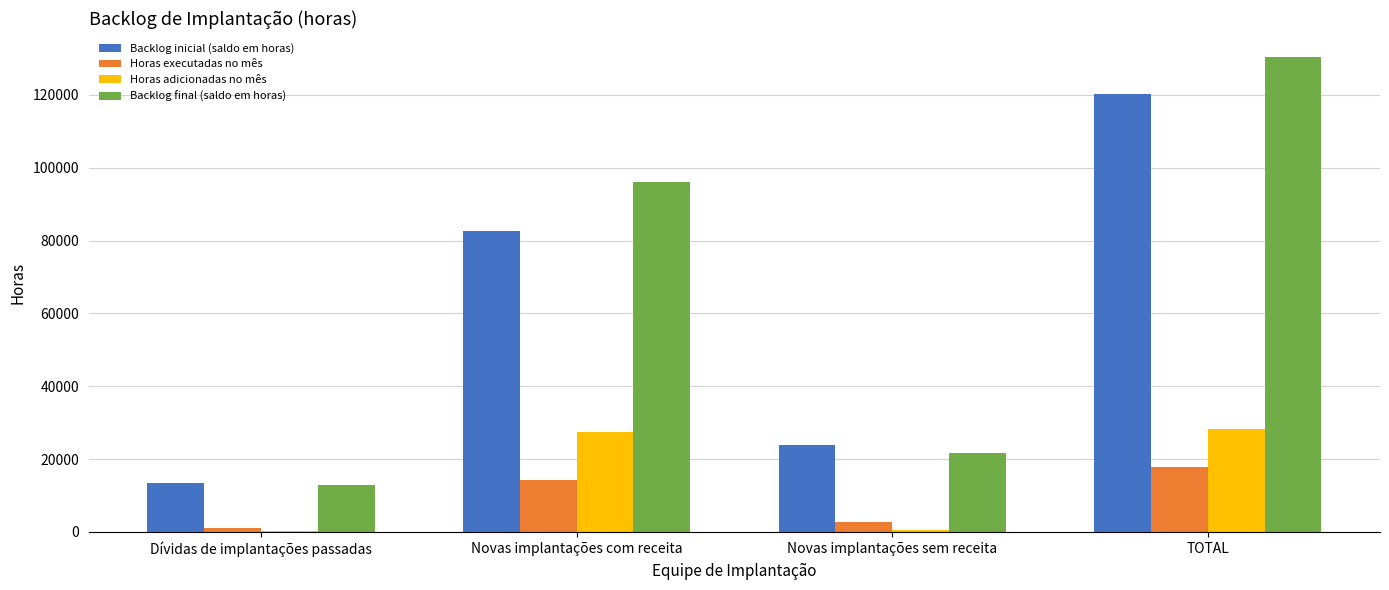

The value of Backlog inicial (saldo em horas) at TOTAL is 176527. True or false?

False